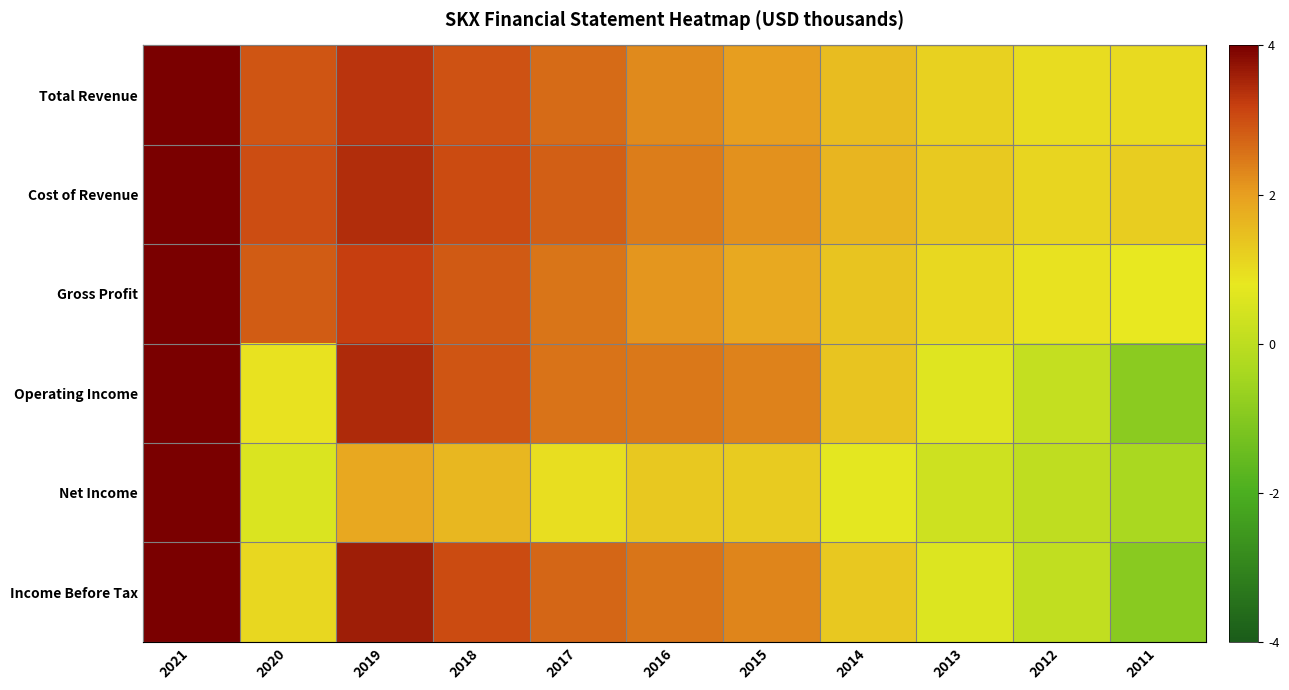

What is the difference between the Income Before Tax values at 2015 and 2021?

1.7